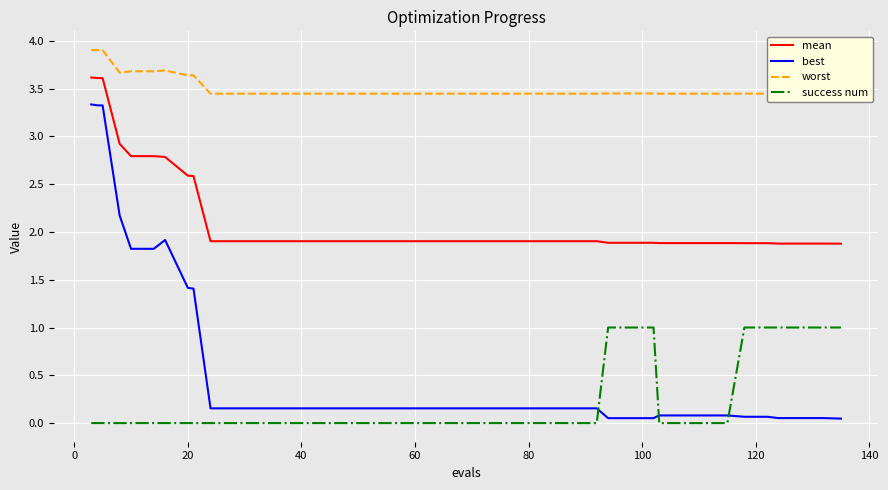

Rank the series by their maximum value, from highest to lowest.

worst, mean, best, success num